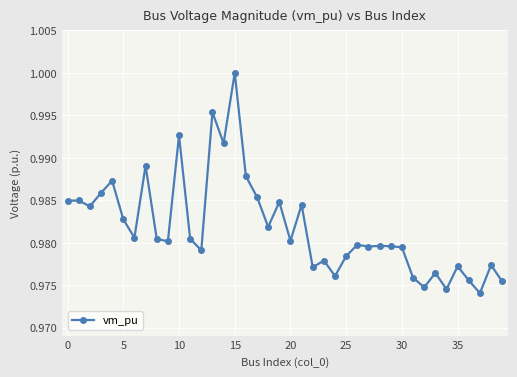

True or false: the data has more than 1 interior local peaks.

True